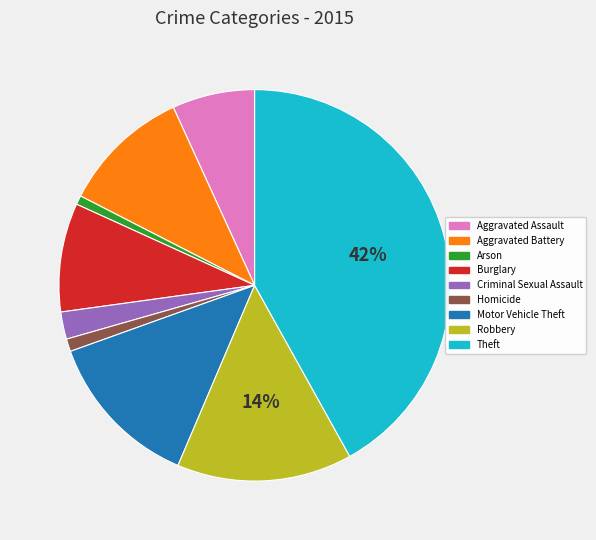

Do Theft and Homicide together represent more than half of the pie?

No